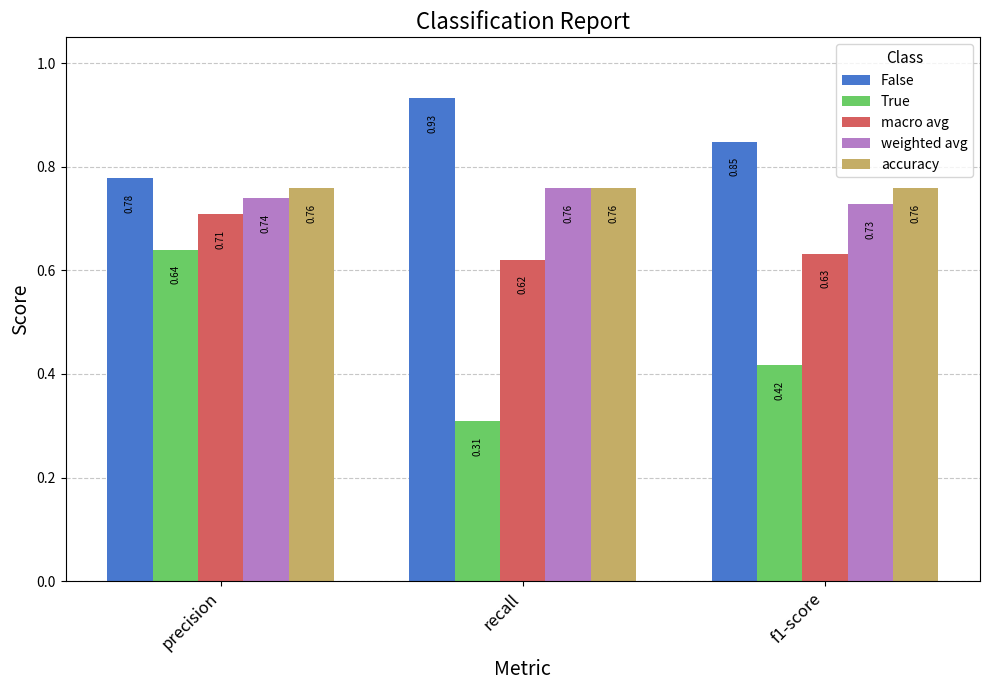

Which series has the largest range (max minus min)?

True